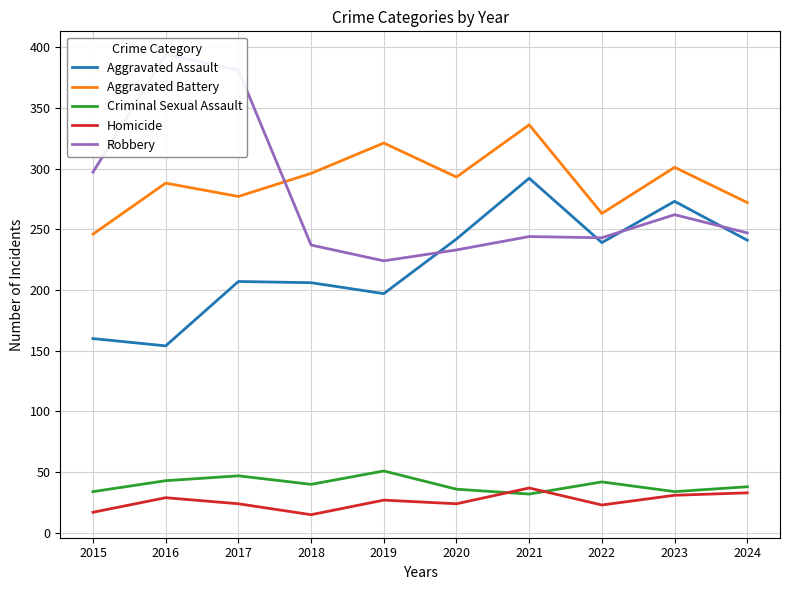

What is the minimum value for Robbery?

224